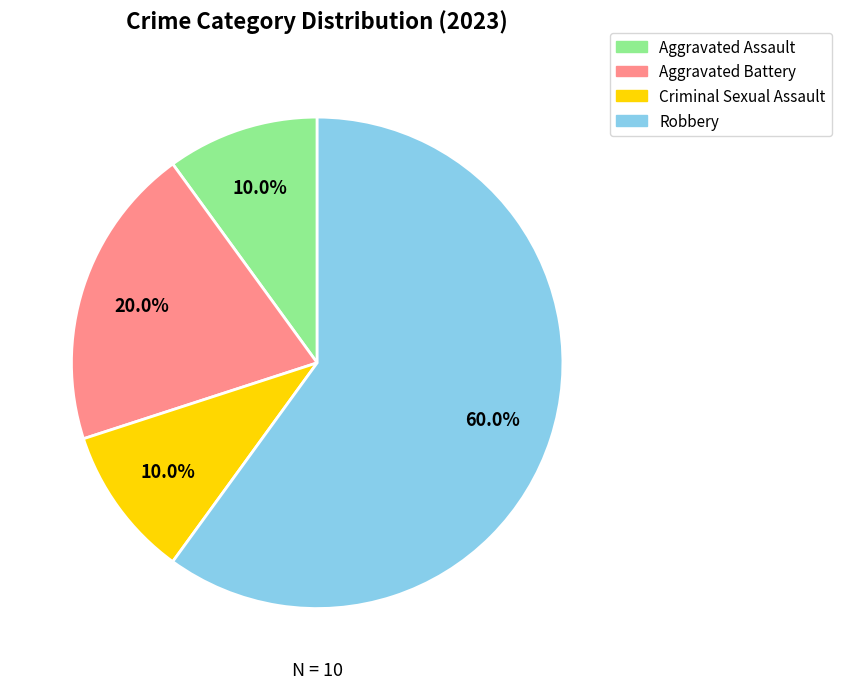

Does any single category account for the majority?

Yes